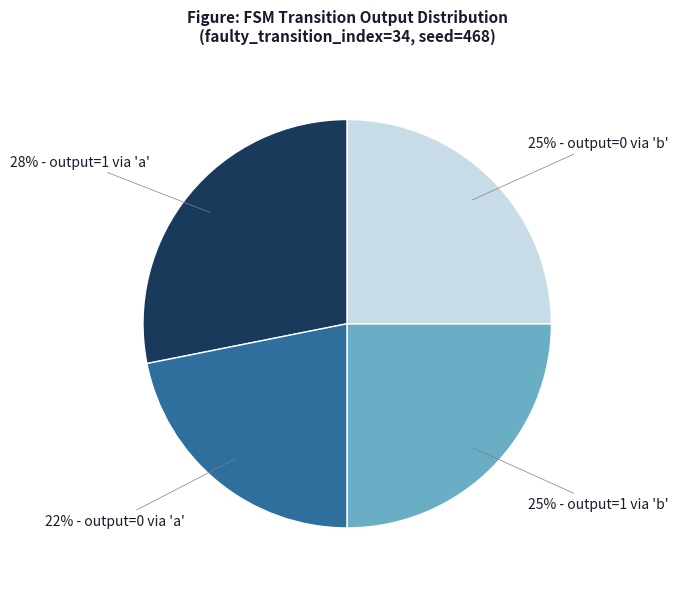

To the nearest percent, what is the average slice percentage?

25%